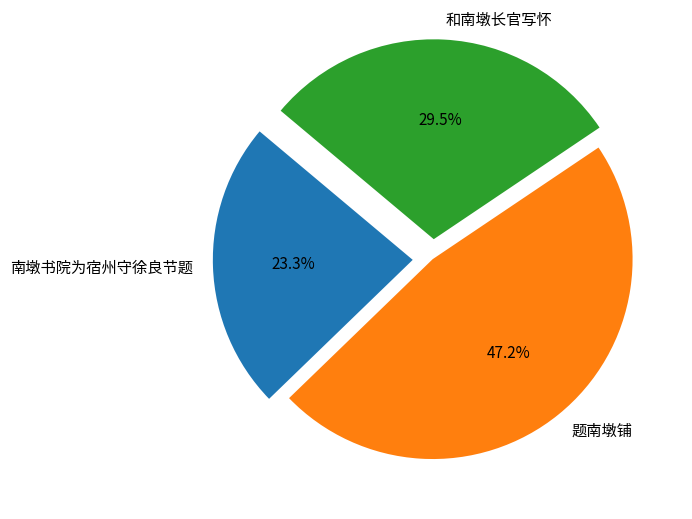

To the nearest percent, what is the average slice percentage?

33%